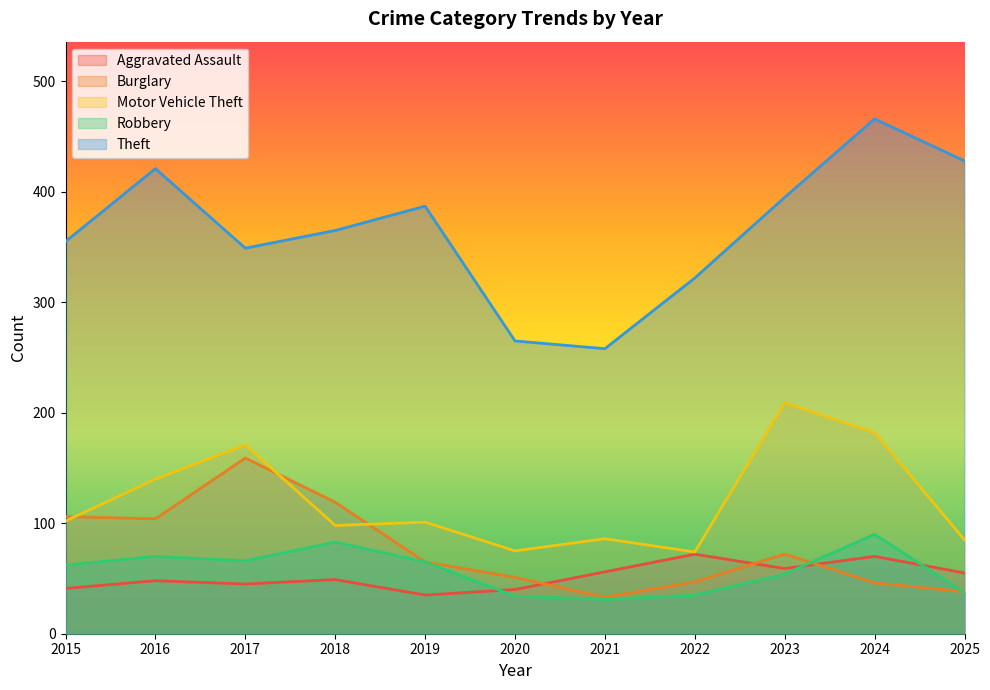

True or false: Theft and Burglary intersect in this chart.

False